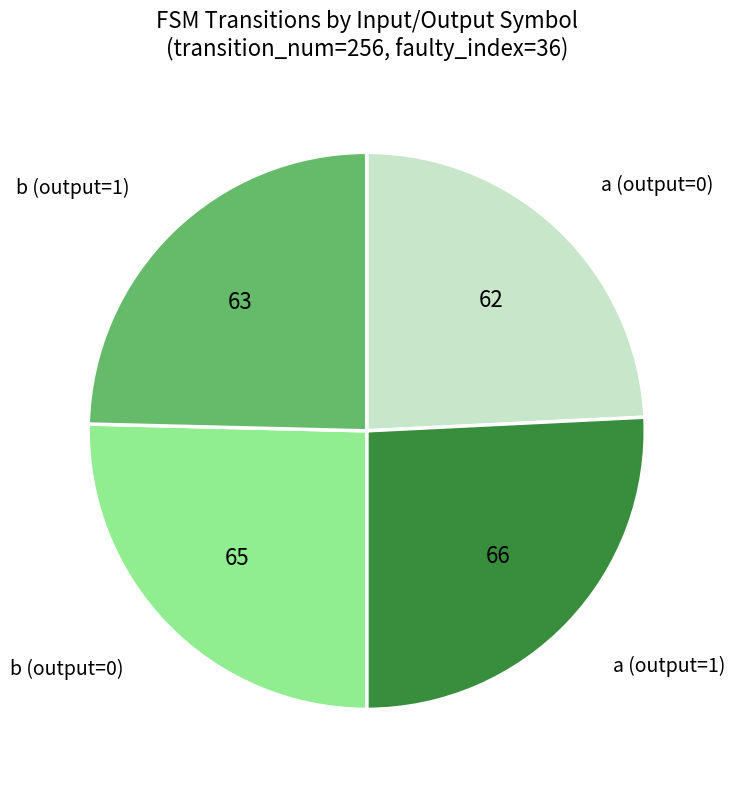

The a (output=0) slice represents 24% of the pie. True or false?

True